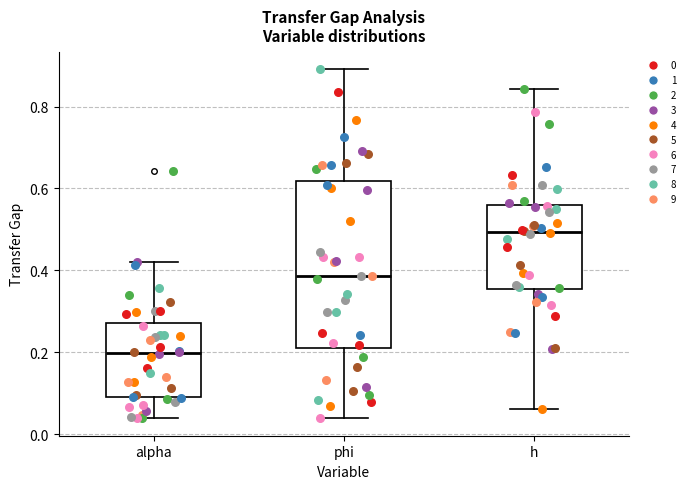

Which box is the tallest, from its lower edge to its upper edge?

phi